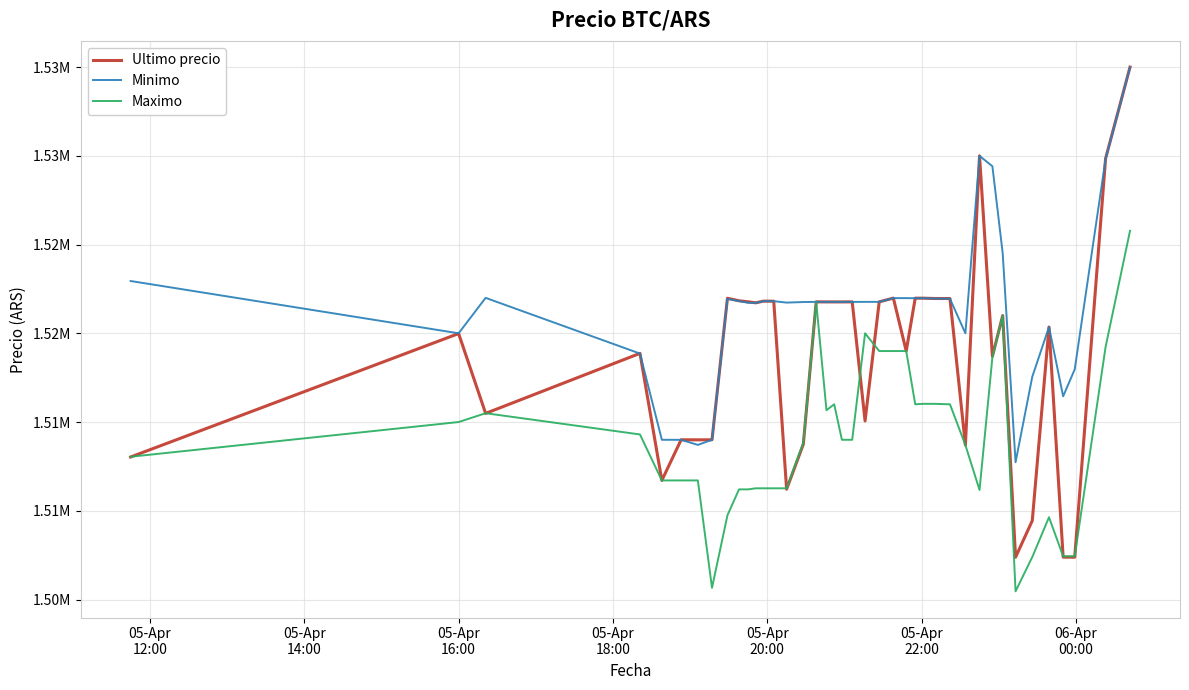

Is this an area chart (filled region under the line)?

No